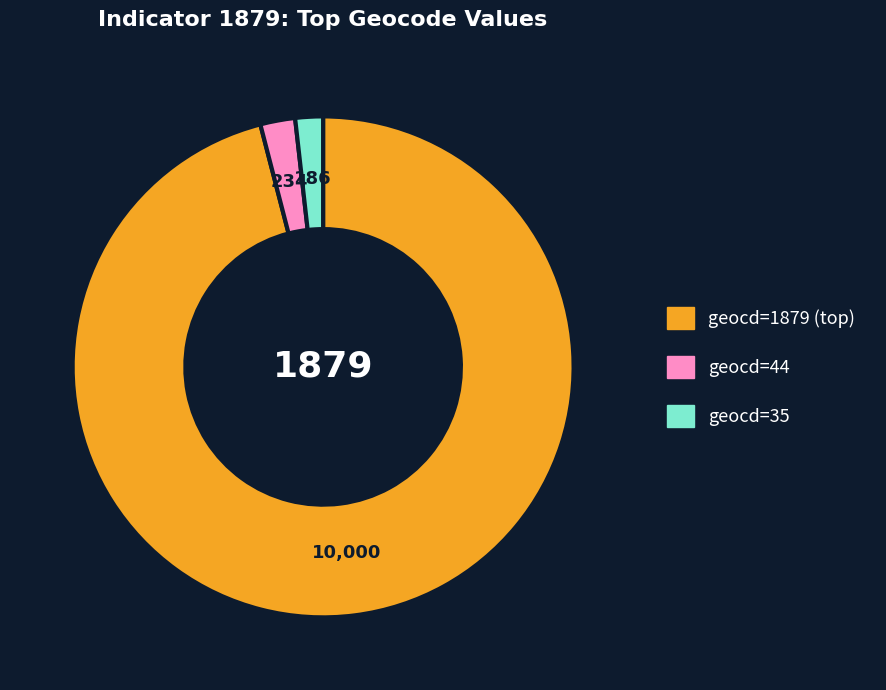

Is there any slice that represents more than half of the pie?

Yes